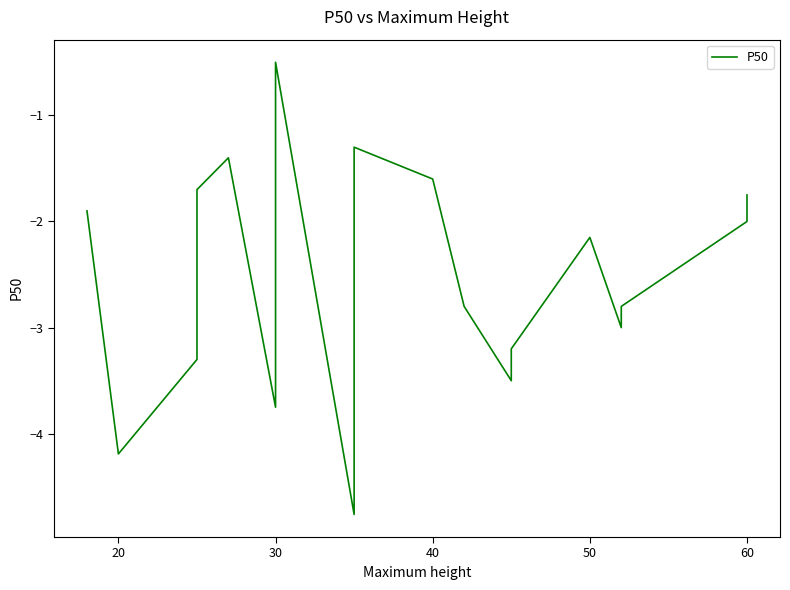

True or false: there are more than 0 points higher than both neighbors.

True